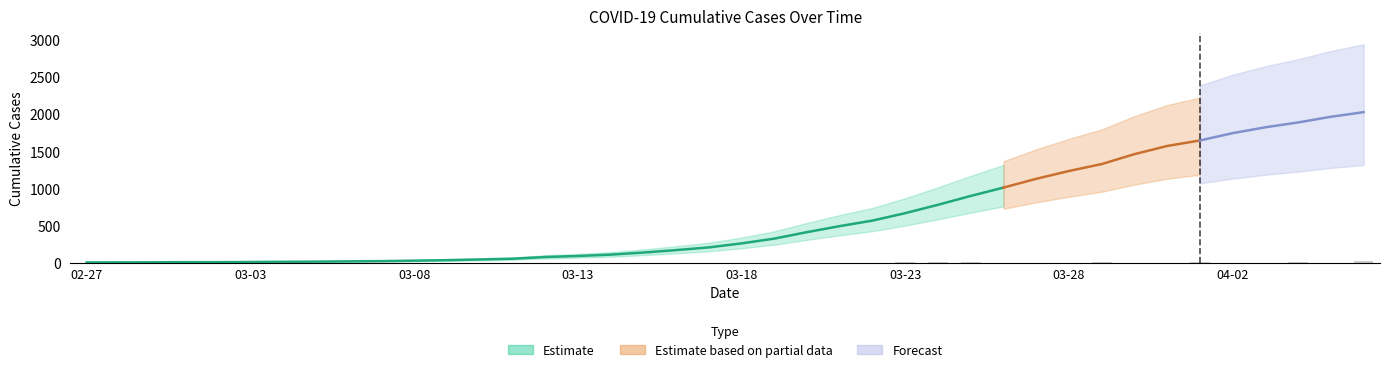

Where does the Estimate series first go above 263?

2020-03-19